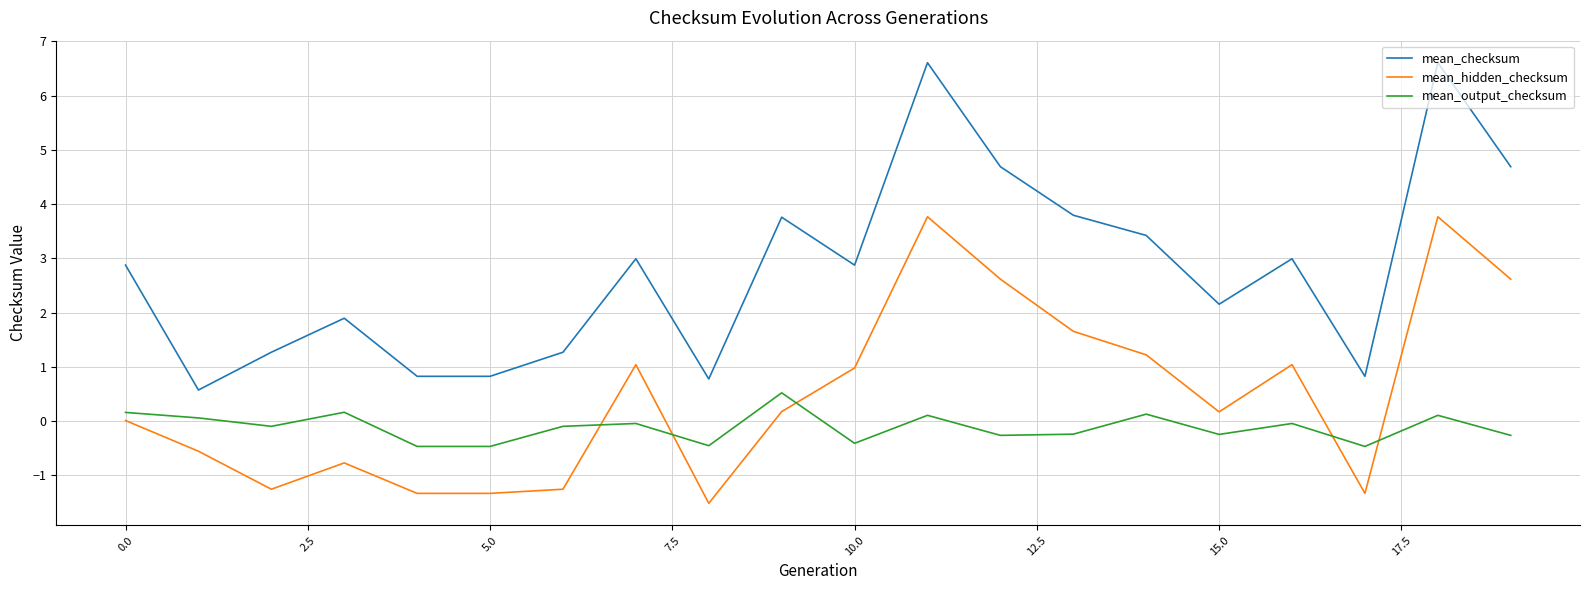

Which series has the largest total across all categories?

mean_checksum